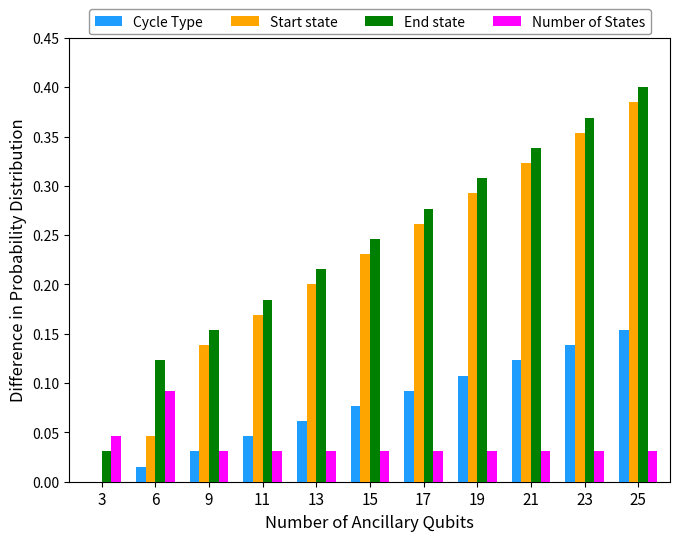

Is the value of Cycle Type at 3 greater than the value of End state at 21?

No